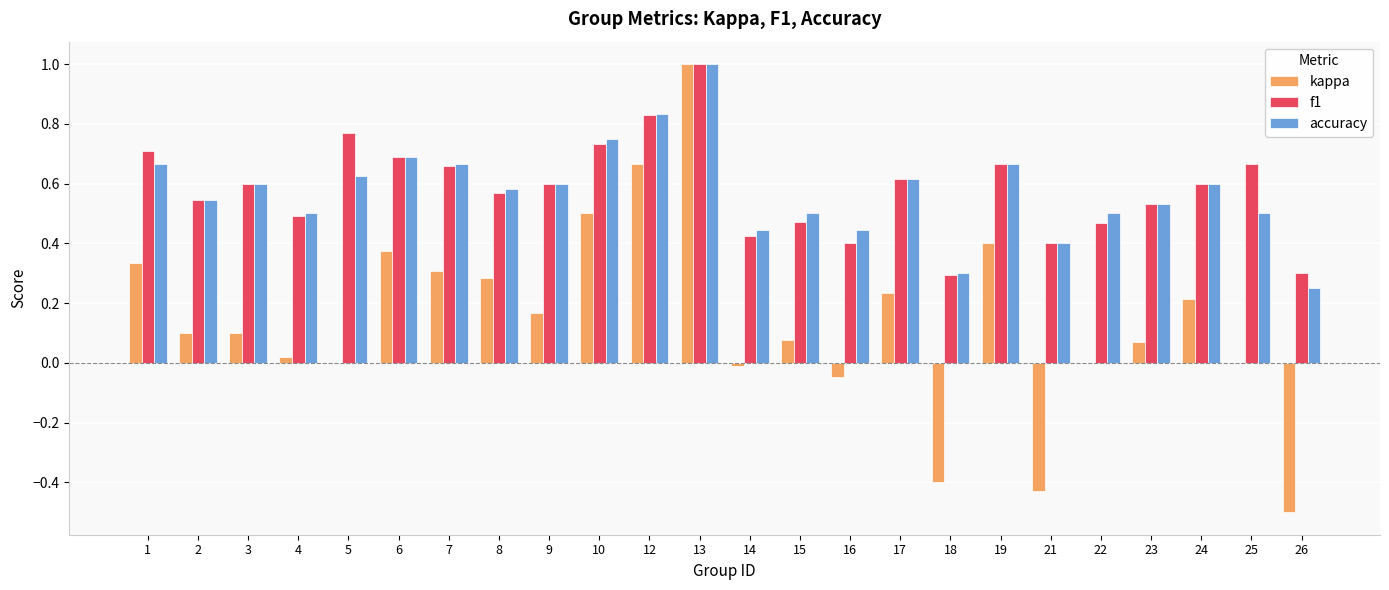

Count the number of categories in the chart.

24